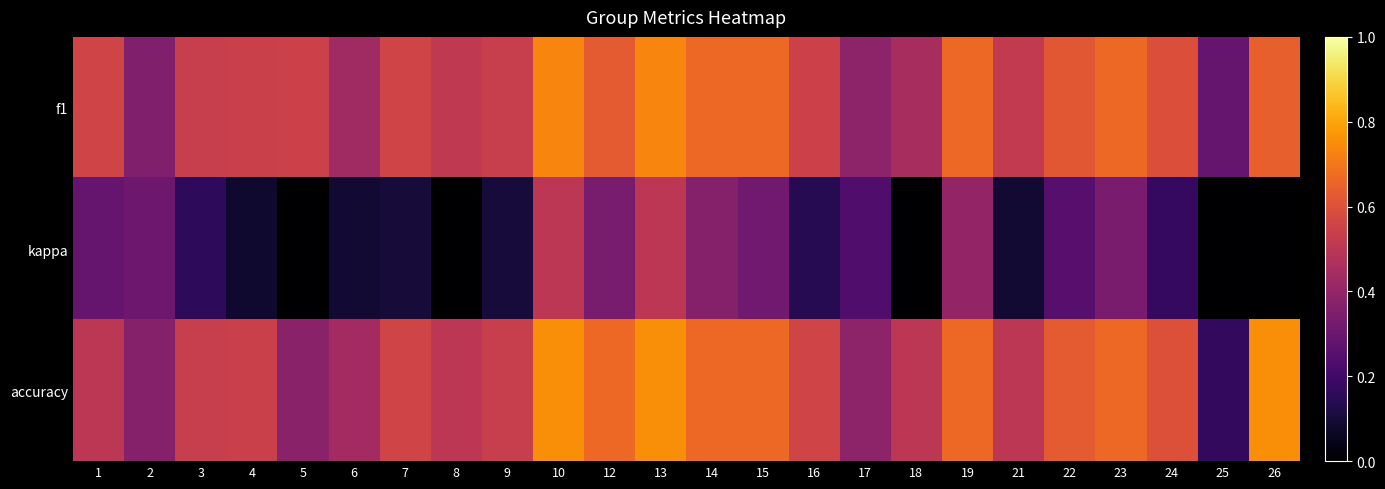

How many data points does each series have?

24